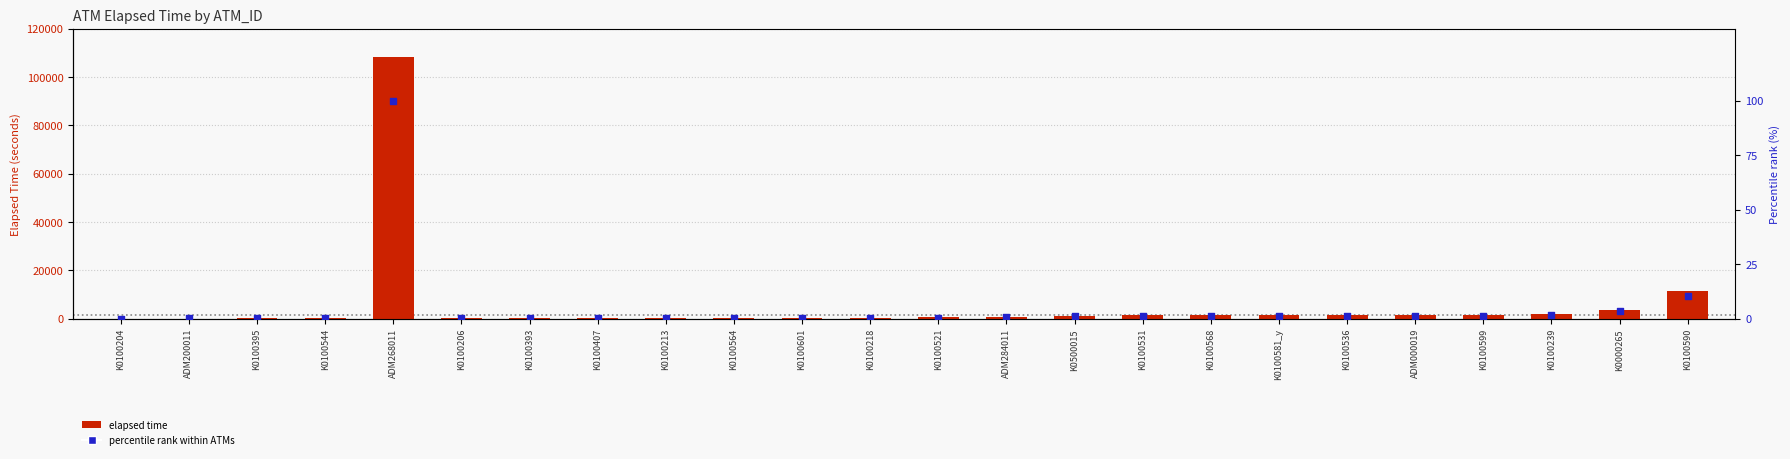

Which series contains the highest Y value?

Elapsed_time